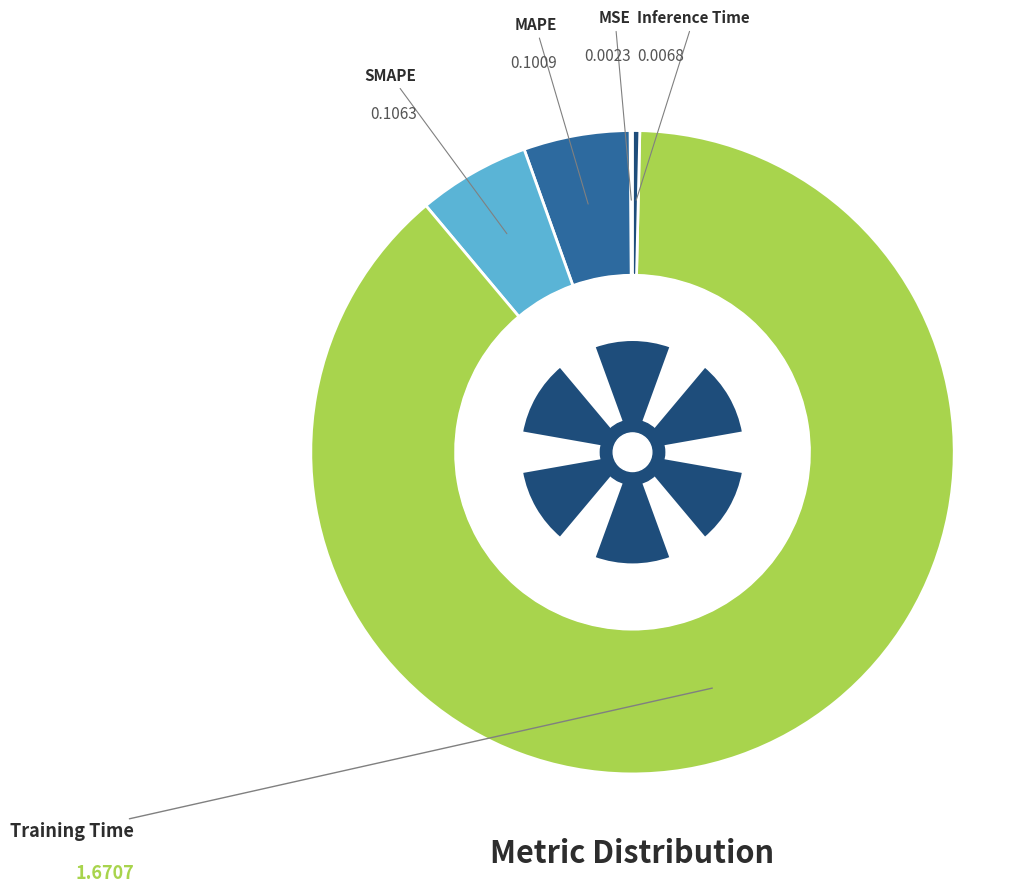

Does Inference Time represent more than half of the total?

No